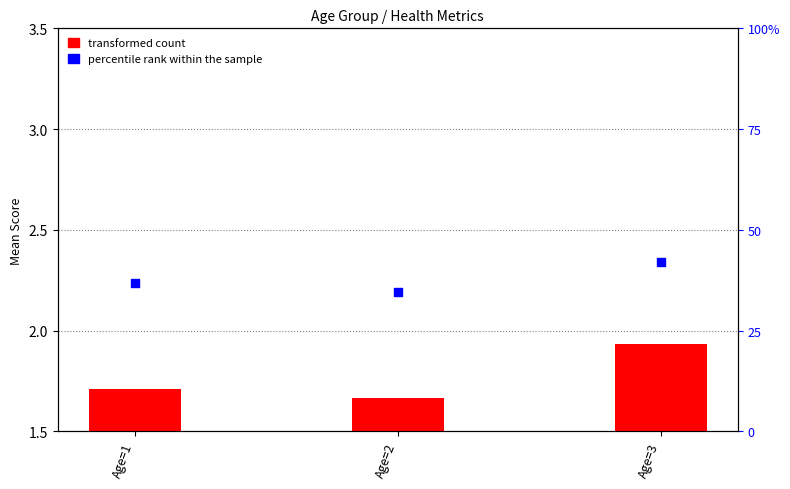

Which series contains the lowest Y value?

transformed count